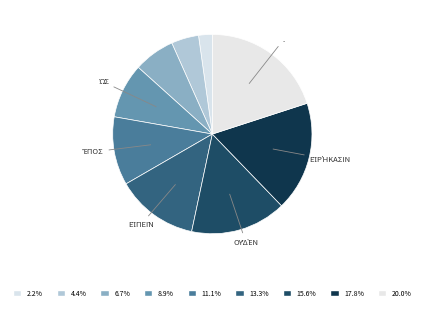

Count the number of slices in the pie.

9